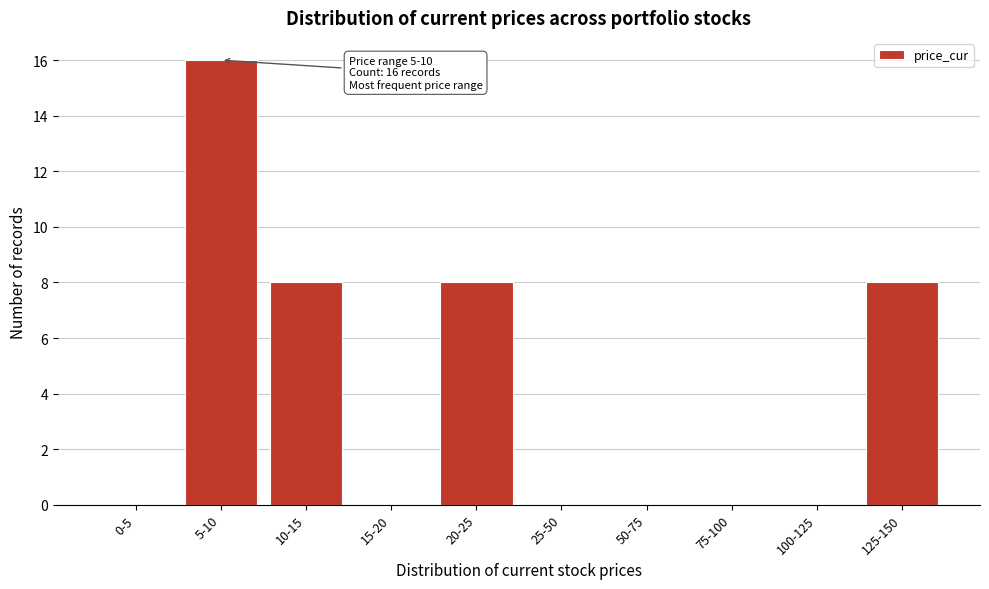

Reading left to right, what are all the values shown in this chart?

0-5=0	5-10=16	10-15=8	15-20=0	20-25=8	25-50=0	50-75=0	75-100=0	100-125=0	125-150=8